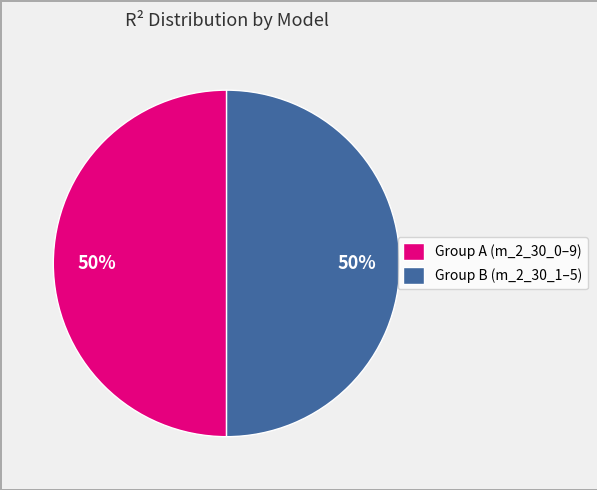

Do Group A (m_2_30_0–9) and Group B (m_2_30_1–5) together represent more than half of the pie?

Yes